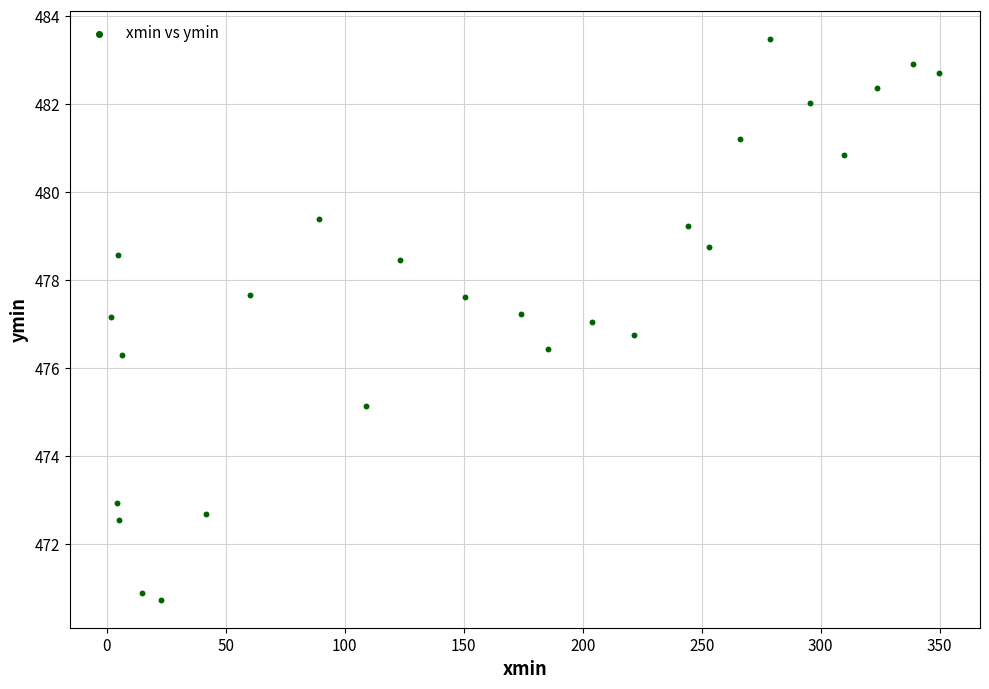

What is the range of X values (max minus min)?

347.7